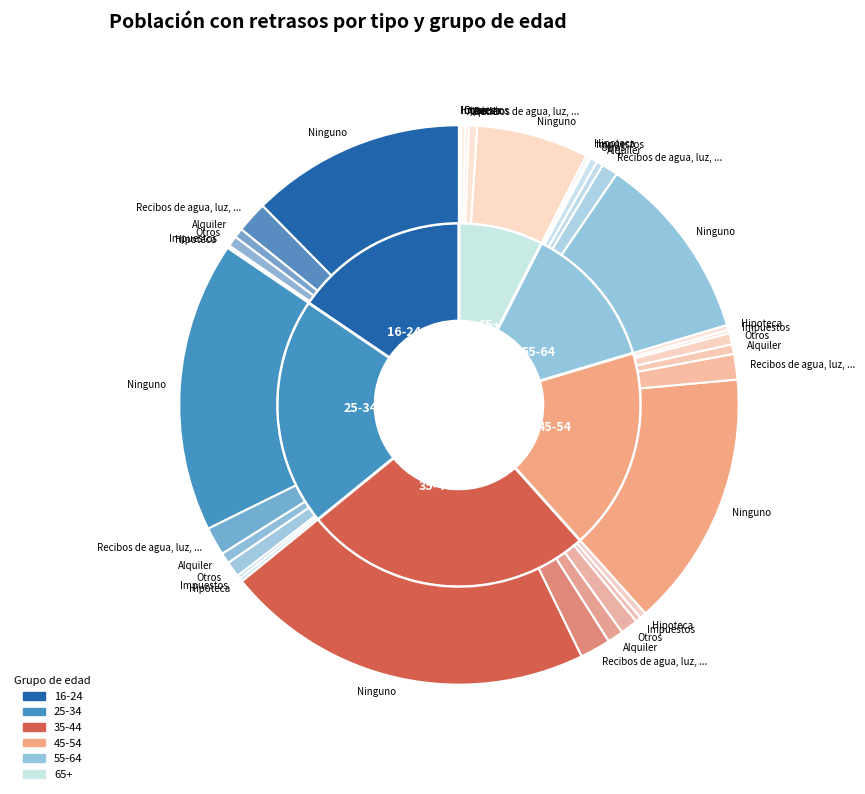

Count the number of slices in the pie.

6